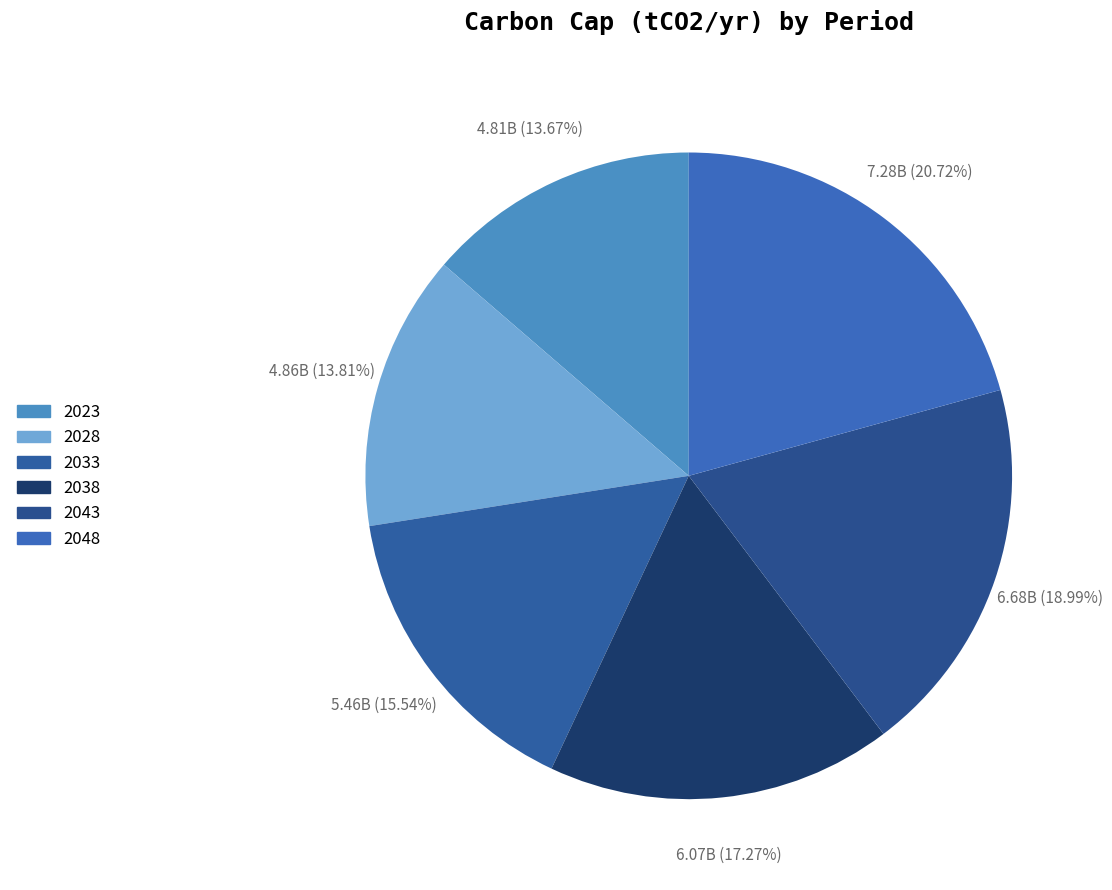

Is it true that 2043 is 19% of the pie?

True